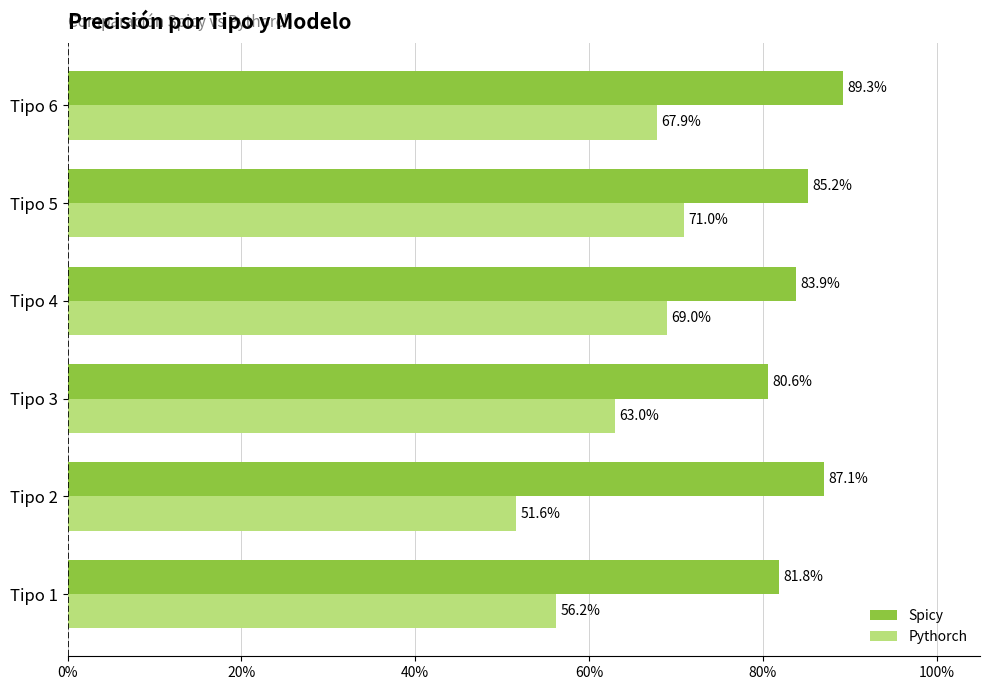

What are all the series names shown in the legend?

Spicy, Pythorch